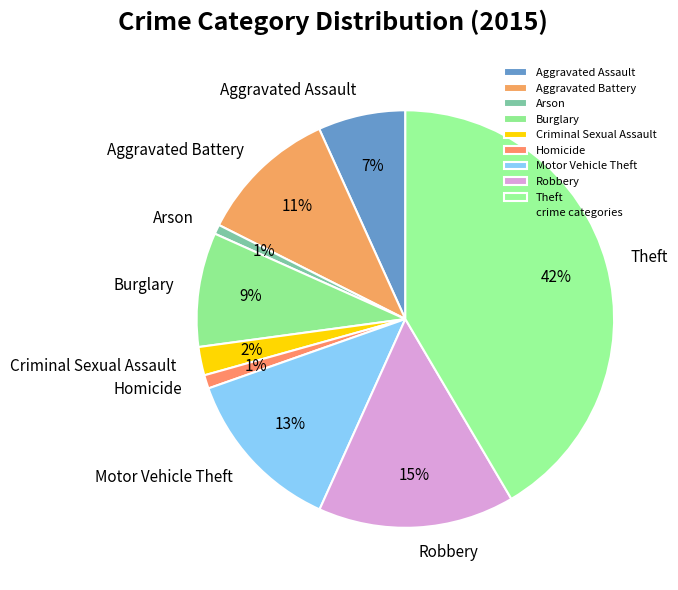

To the nearest percent, what is the difference between the largest and smallest slice percentages?

41%